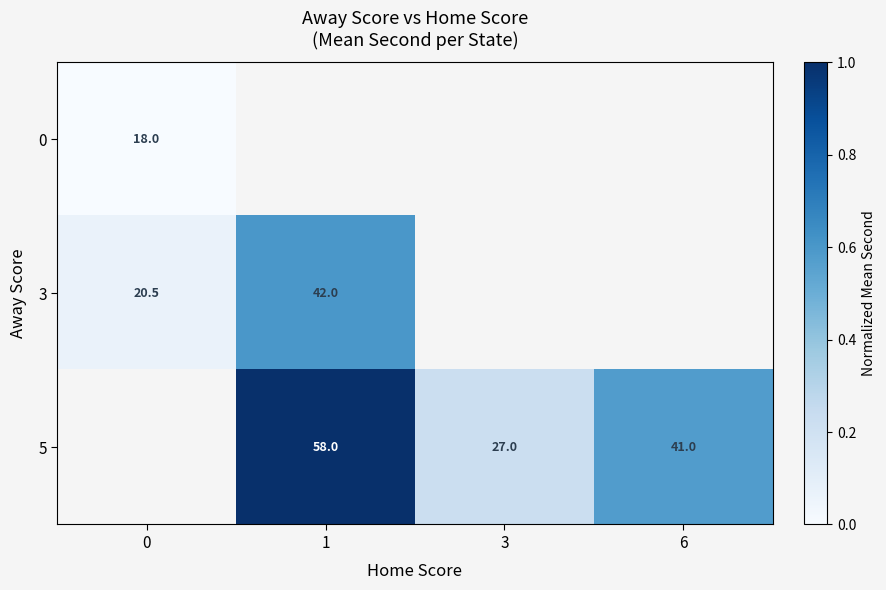

Count the number of categories in the chart.

4